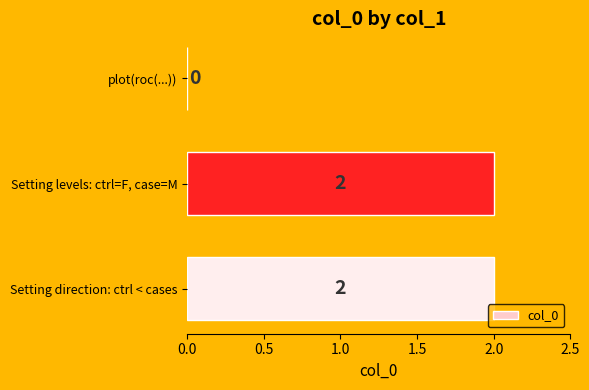

What is the sum of all values?

4